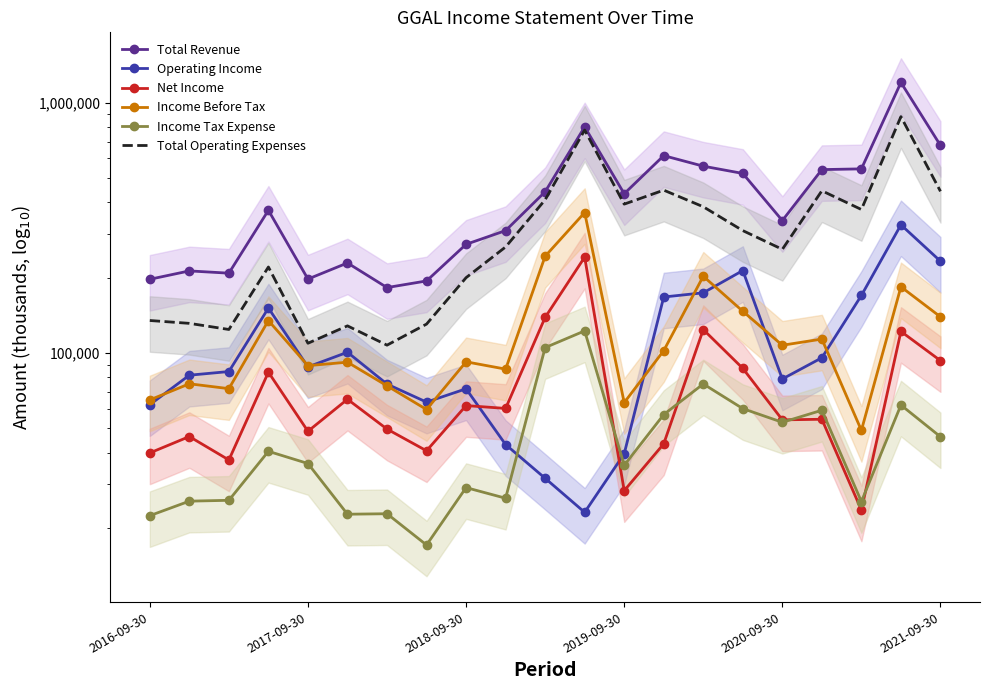

What are all the series names shown in the legend?

Total Revenue, Operating Income, Net Income, Income Before Tax, Income Tax Expense, Total Operating Expenses